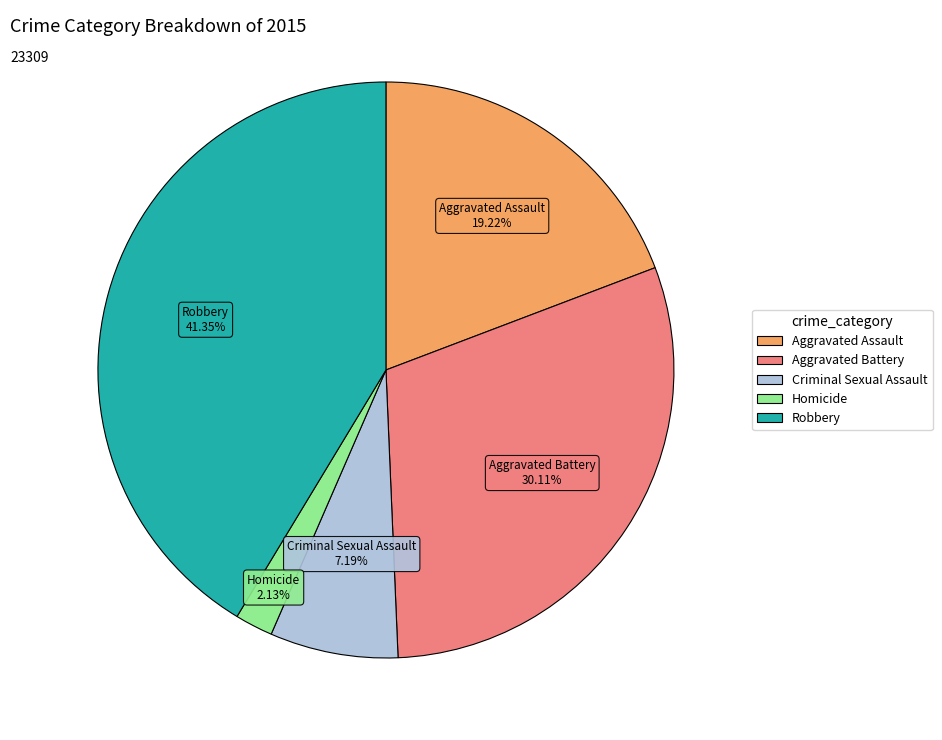

Between Criminal Sexual Assault and Aggravated Assault, which is larger?

Aggravated Assault